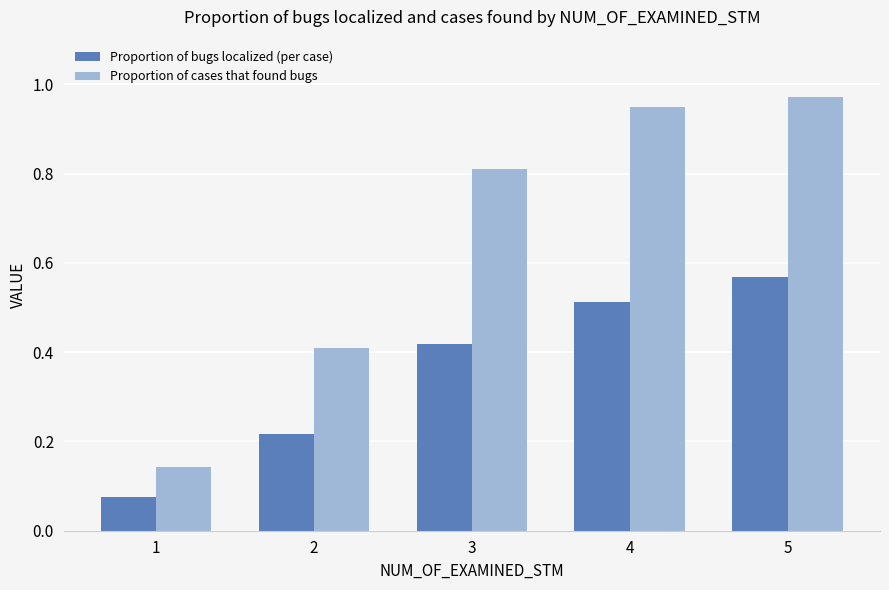

Between 3 and 4, which series saw the biggest shift?

Proportion of cases that found bugs